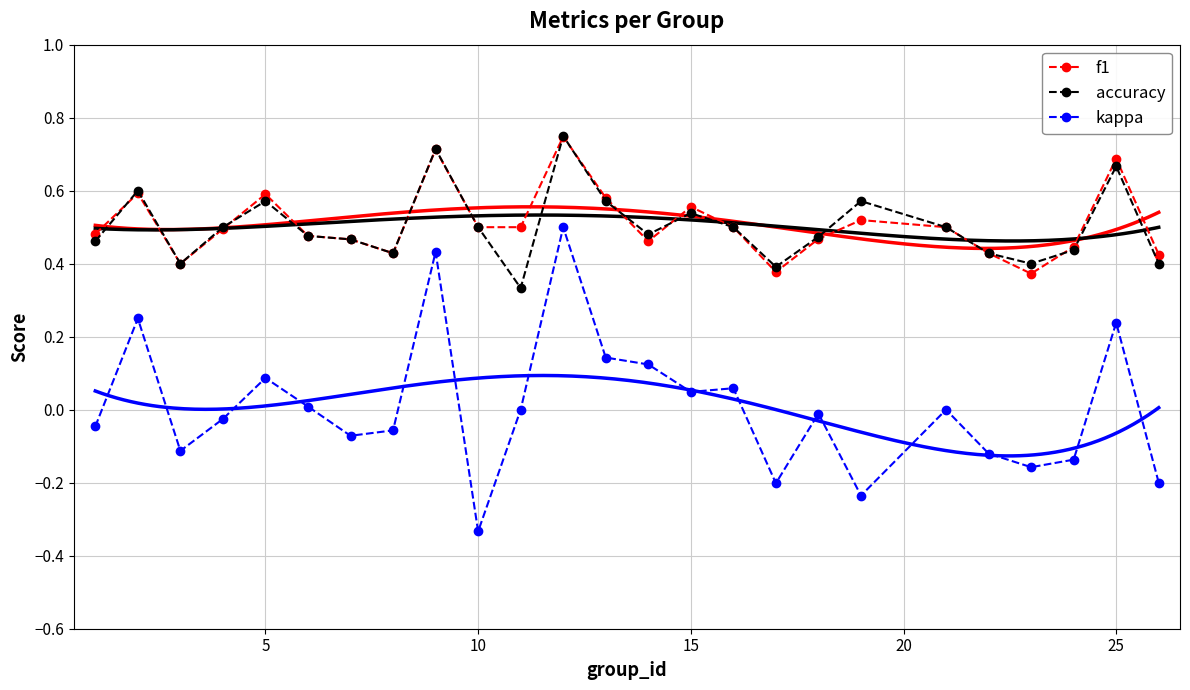

True or false: kappa and f1 cross at least once.

False